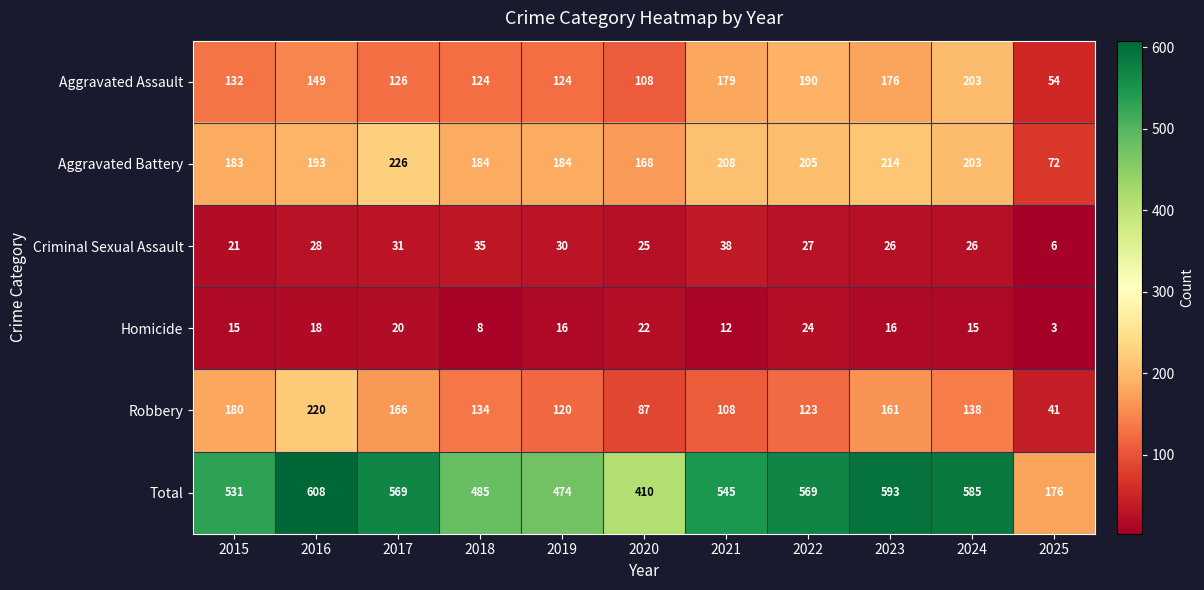

Read the Aggravated Assault value at 2024, to the nearest 10.

200